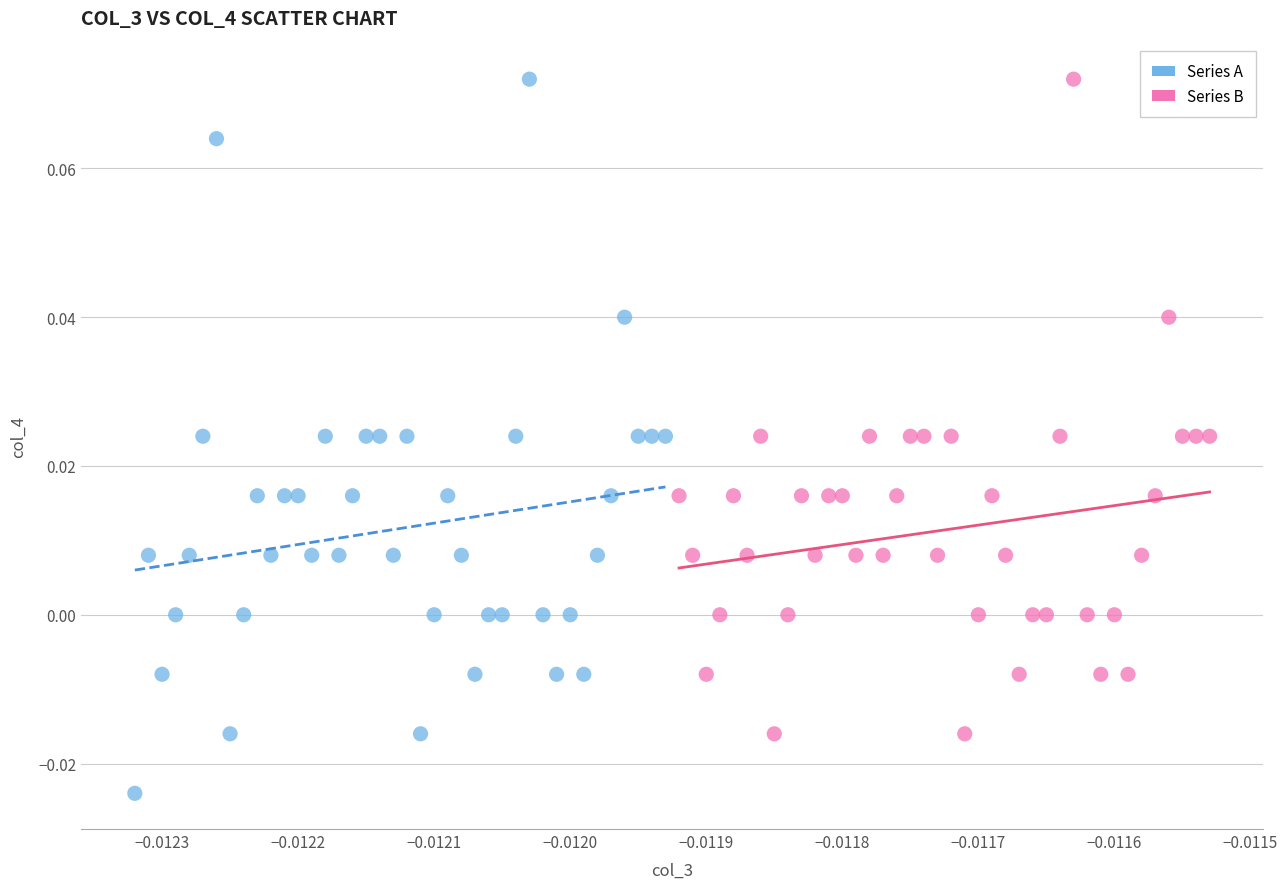

Which series contains the lowest Y value?

Series A